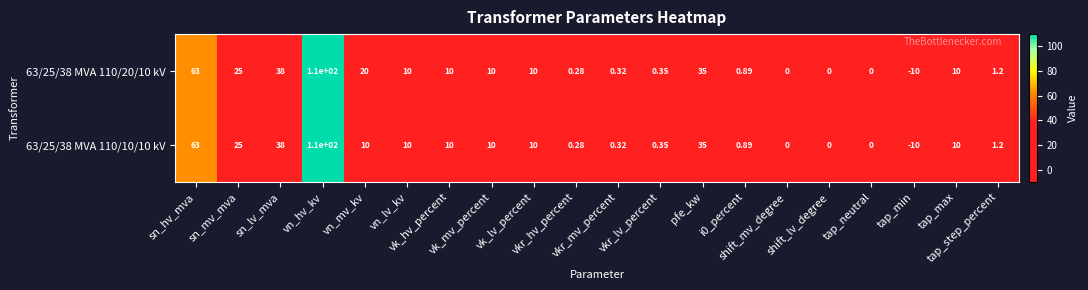

At how many categories does at least one series exceed 53?

2